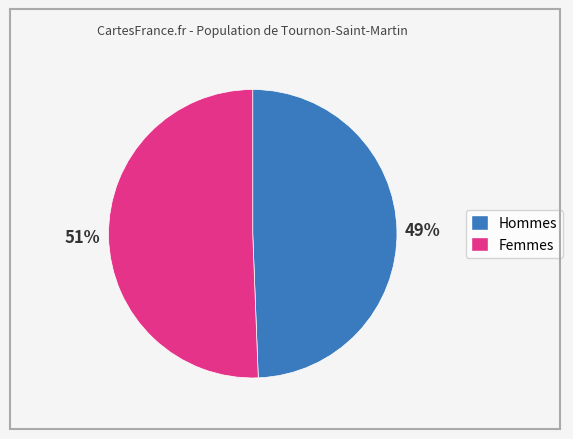

How many slices are in this pie chart?

2